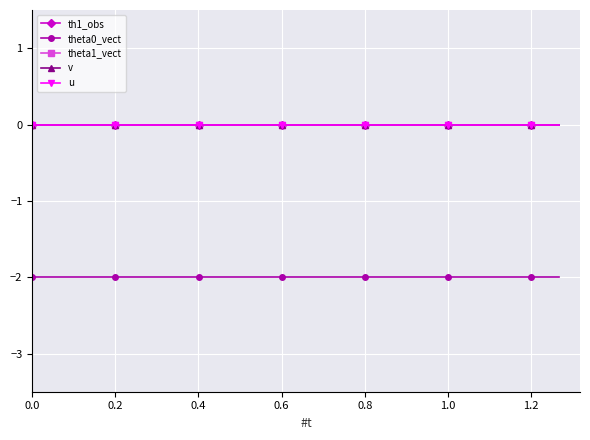

True or false: theta1_vect and u cross at least once.

False